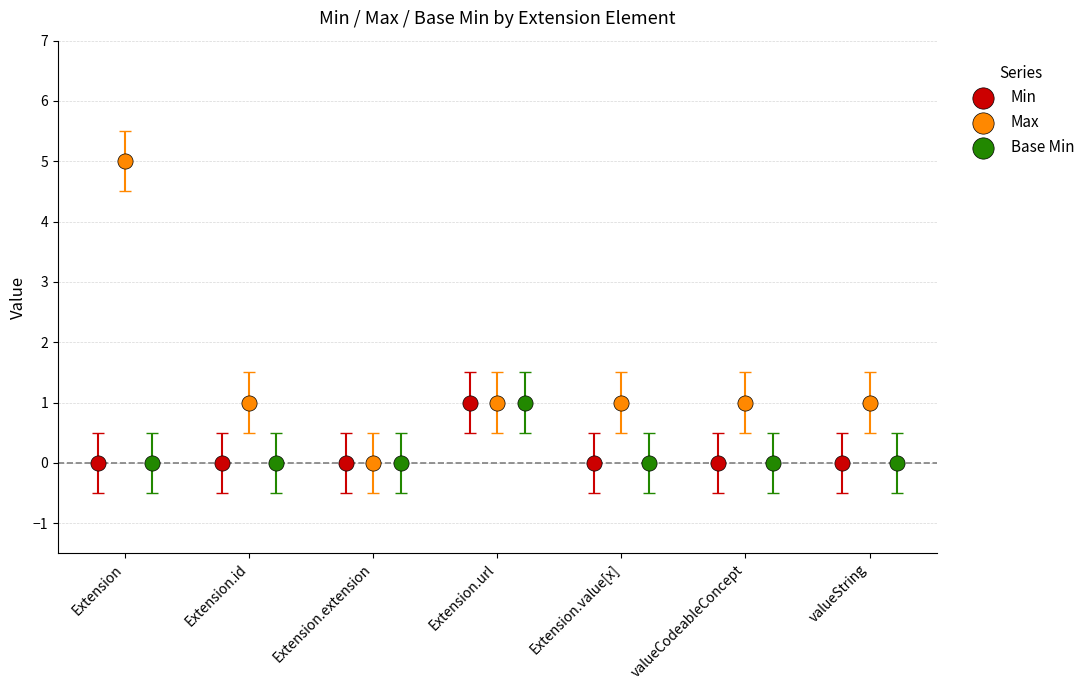

Which series contains the highest Y value?

Max